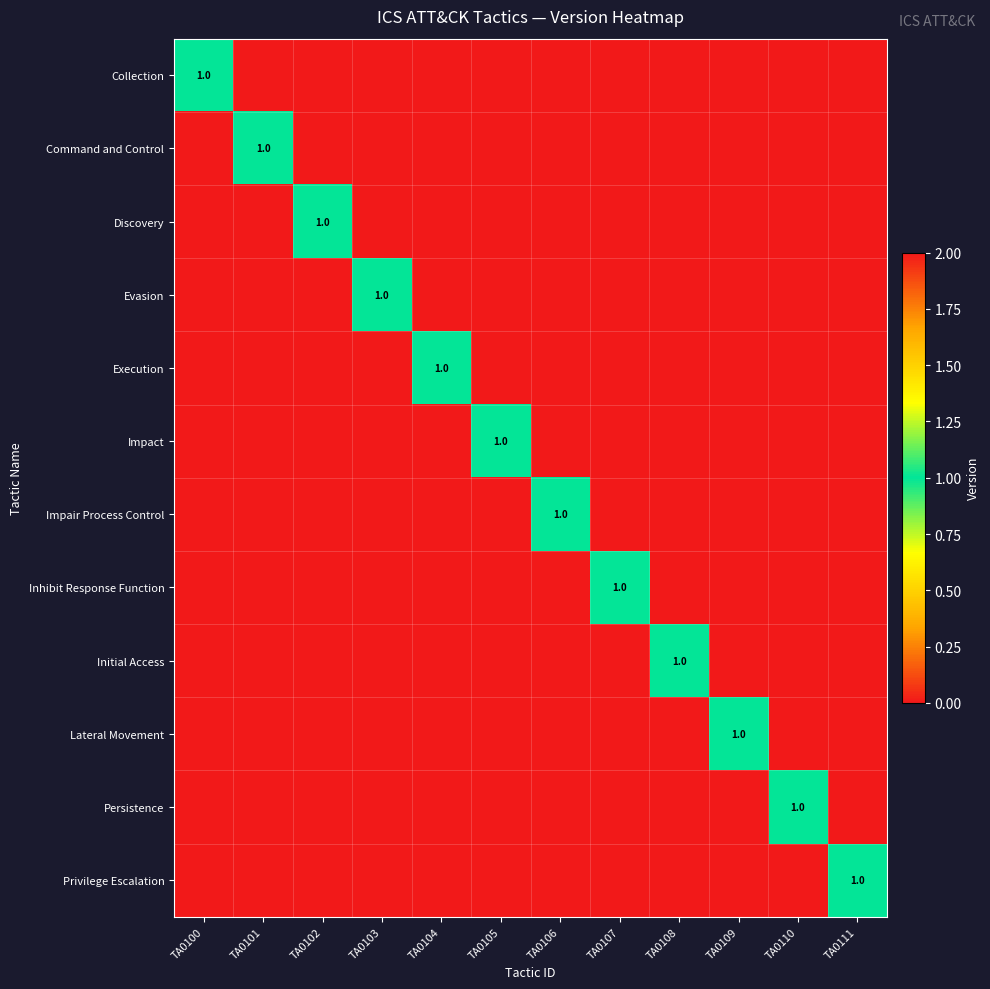

Which label corresponds to the largest value in the chart?

TA0100